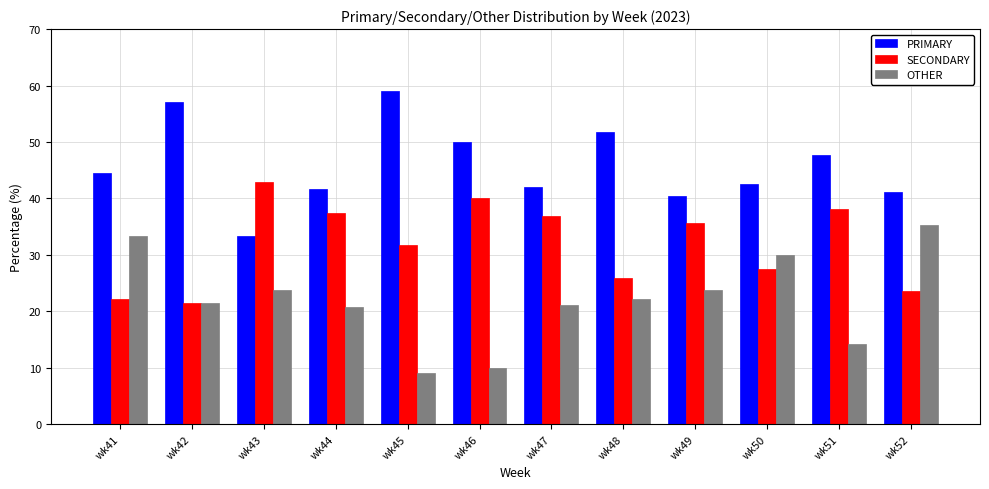

Is it true that PRIMARY equals 23.0 at wk47?

False